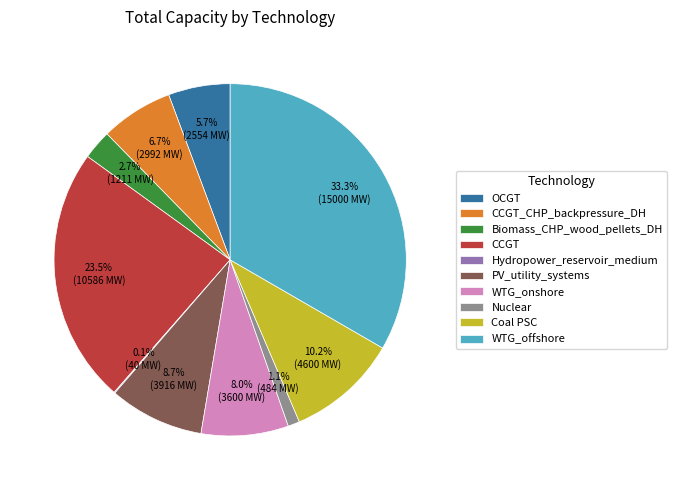

What percentage do PV_utility_systems and Biomass_CHP_wood_pellets_DH together represent?

11.4%